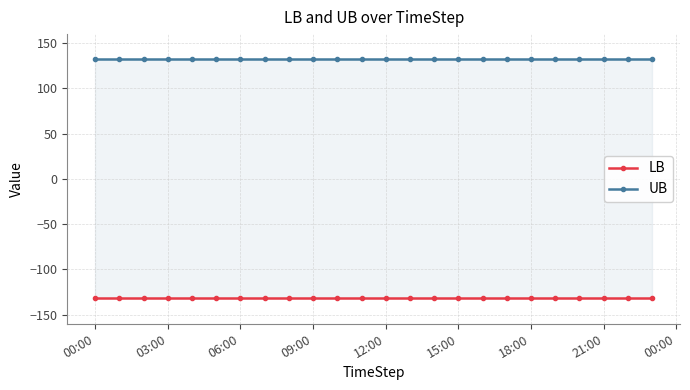

At which label is LB closest to -132?

00:00